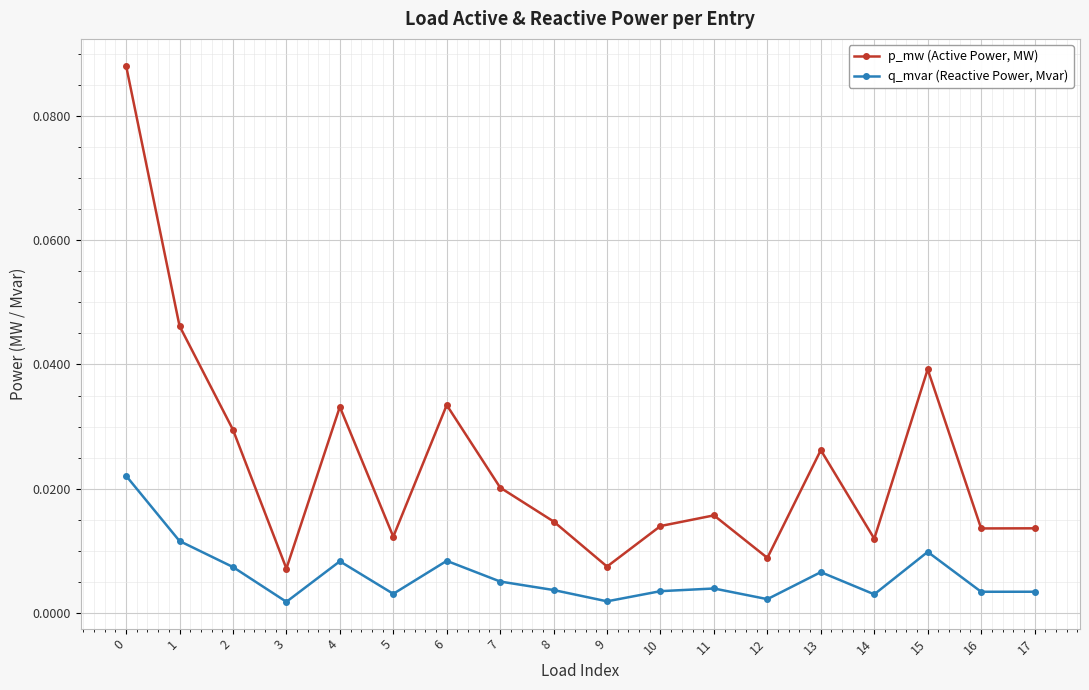

True or false: p_mw (Active Power, MW) has a value of 0.1 at 15.

False